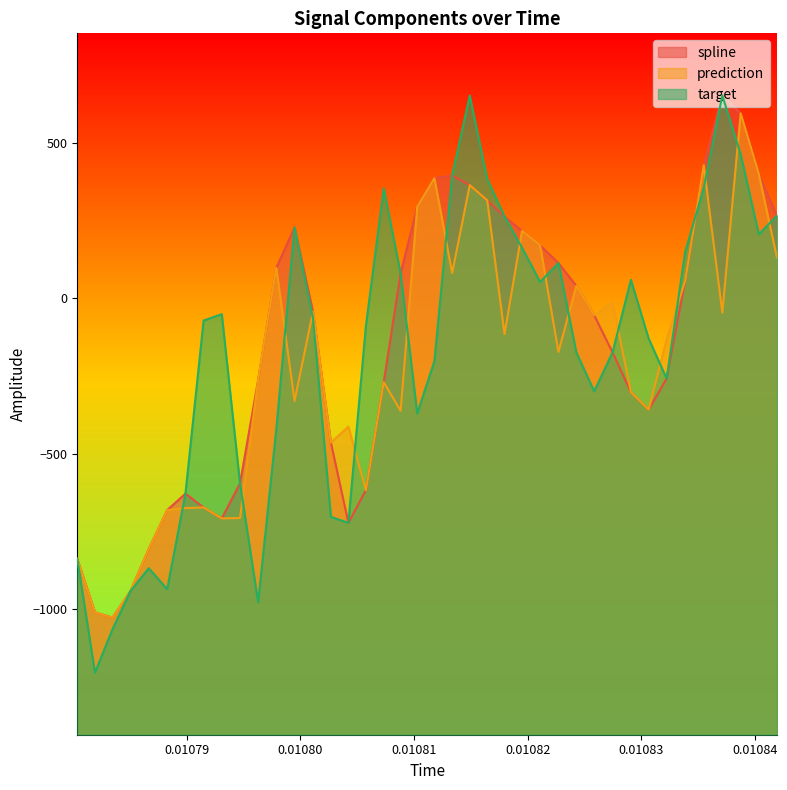

How many negative values does the spline series have?

21